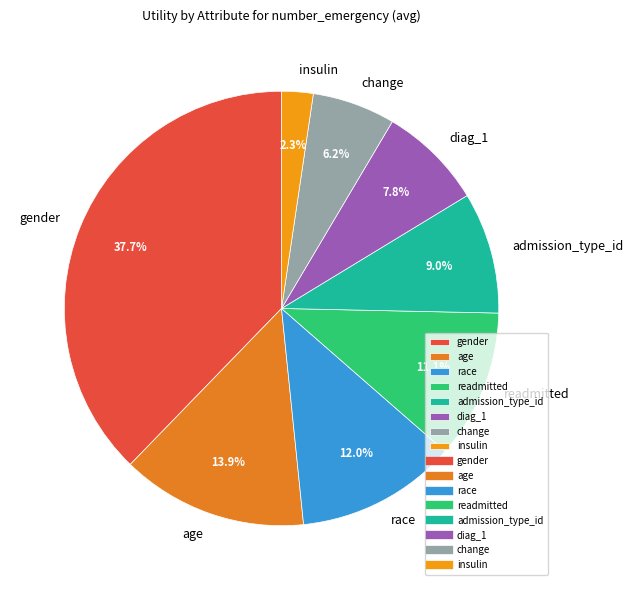

To the nearest percent, what portion does diag_1 represent?

8%